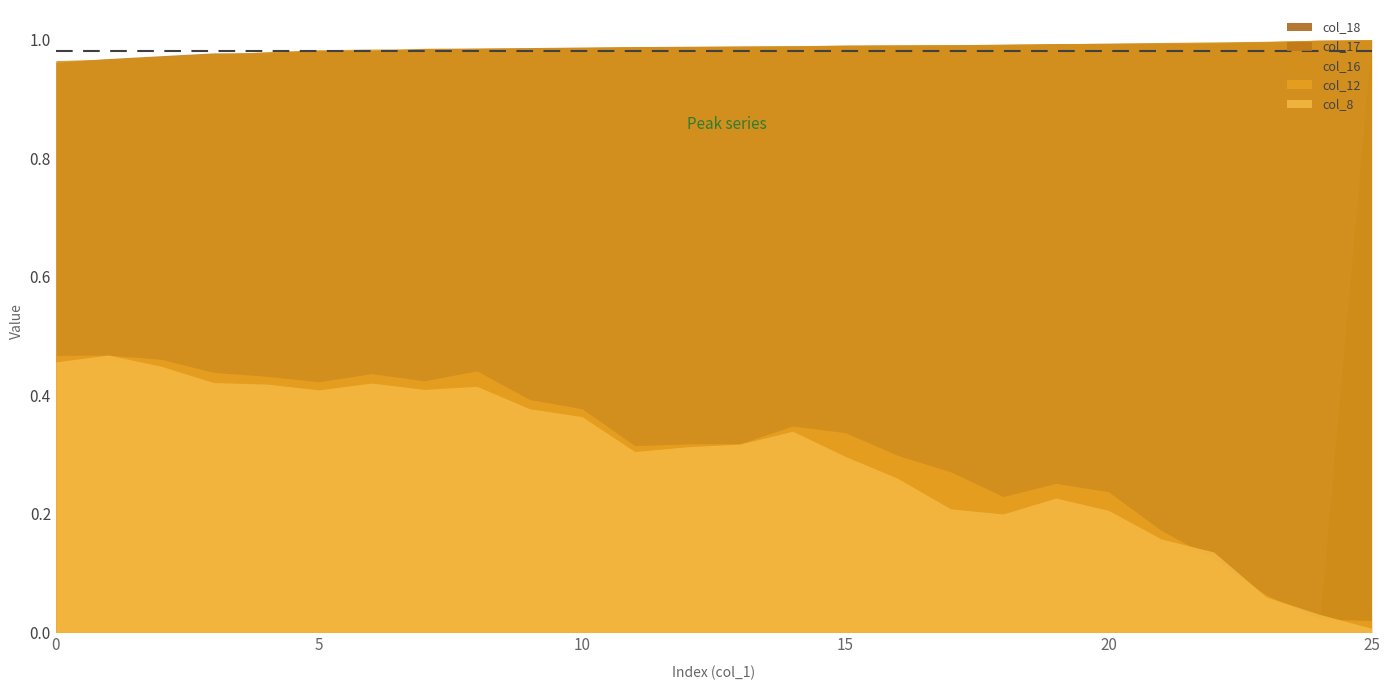

What are all the series names shown in the legend?

col_18, col_17, col_16, col_12, col_8